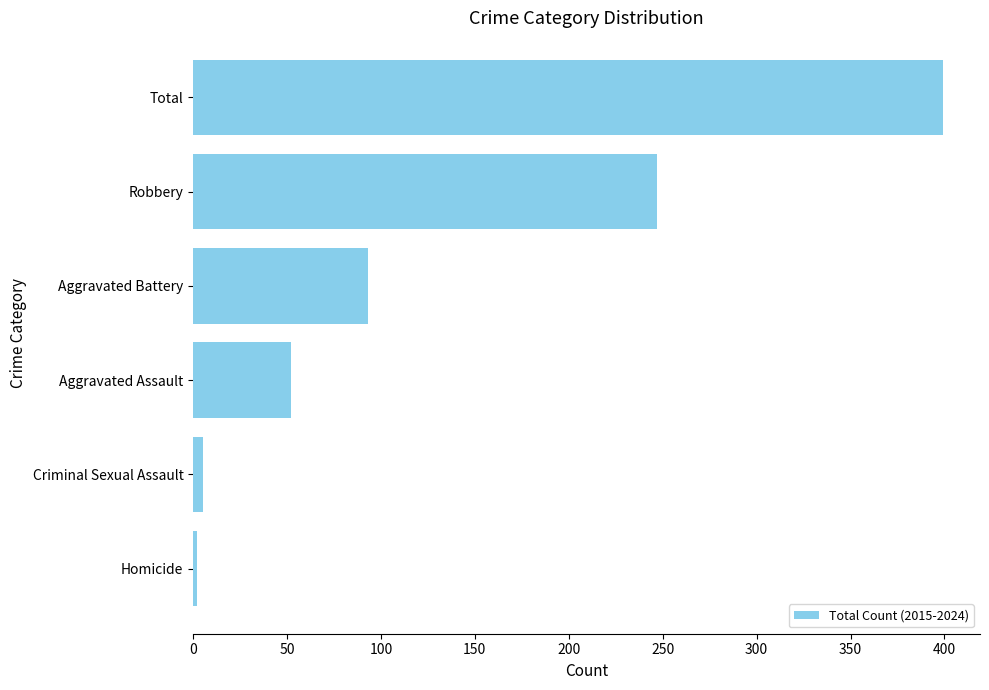

The chart shows a value of 93 at Aggravated Battery. True or false?

True